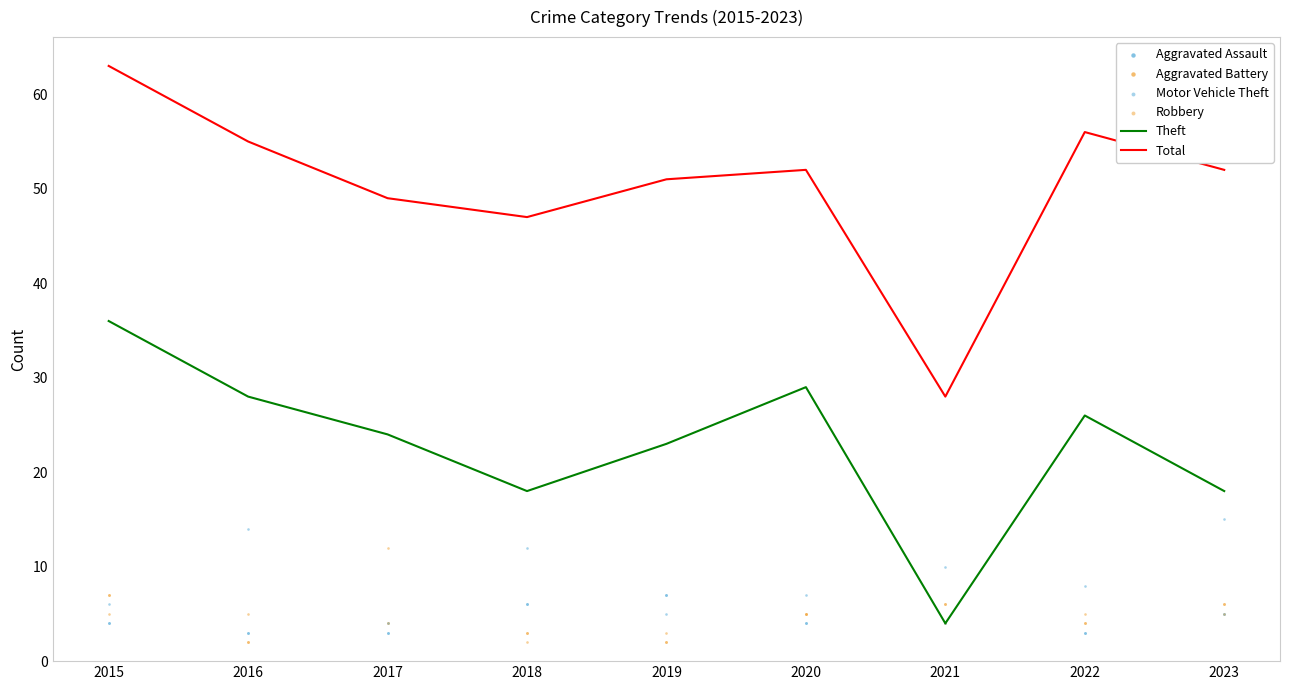

What is the total value across all series at 2020?

102